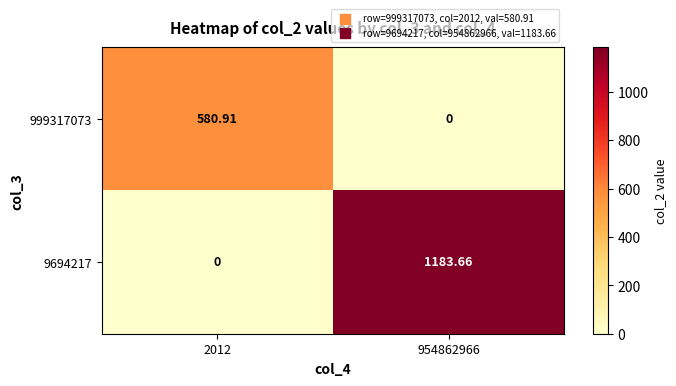

Is the value of 9694217 at 954862966 greater than the value of 999317073 at 954862966?

Yes